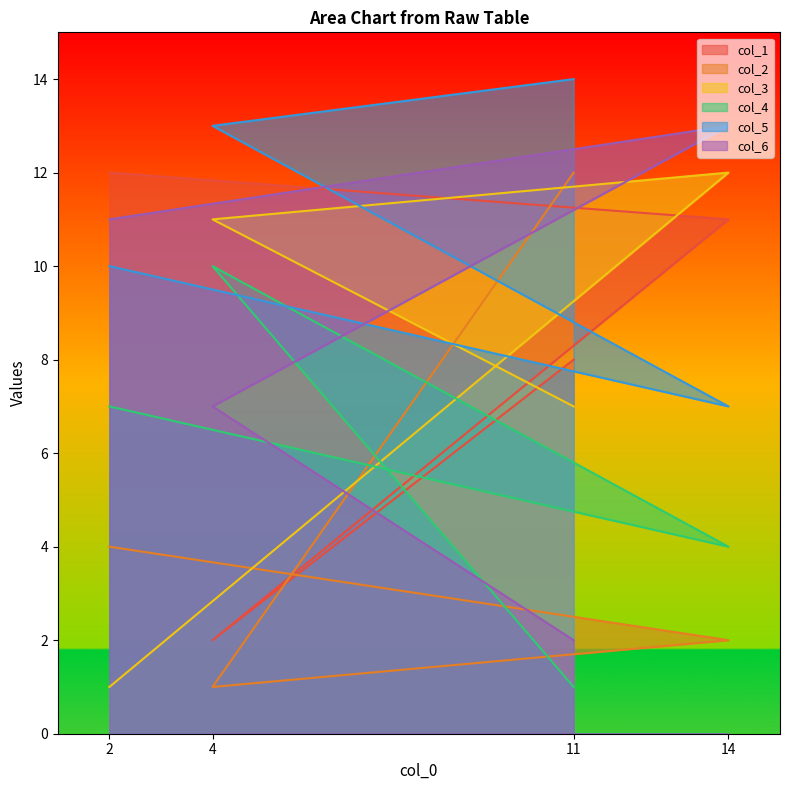

Which has a higher value, 11 or 4?

11